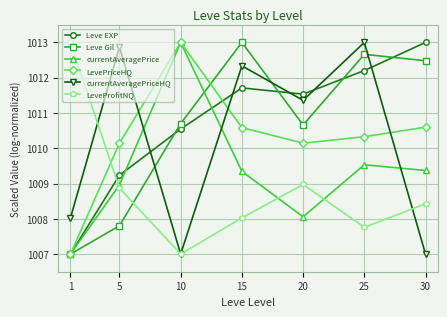

How many interior local valleys does the Leve EXP series have?

1